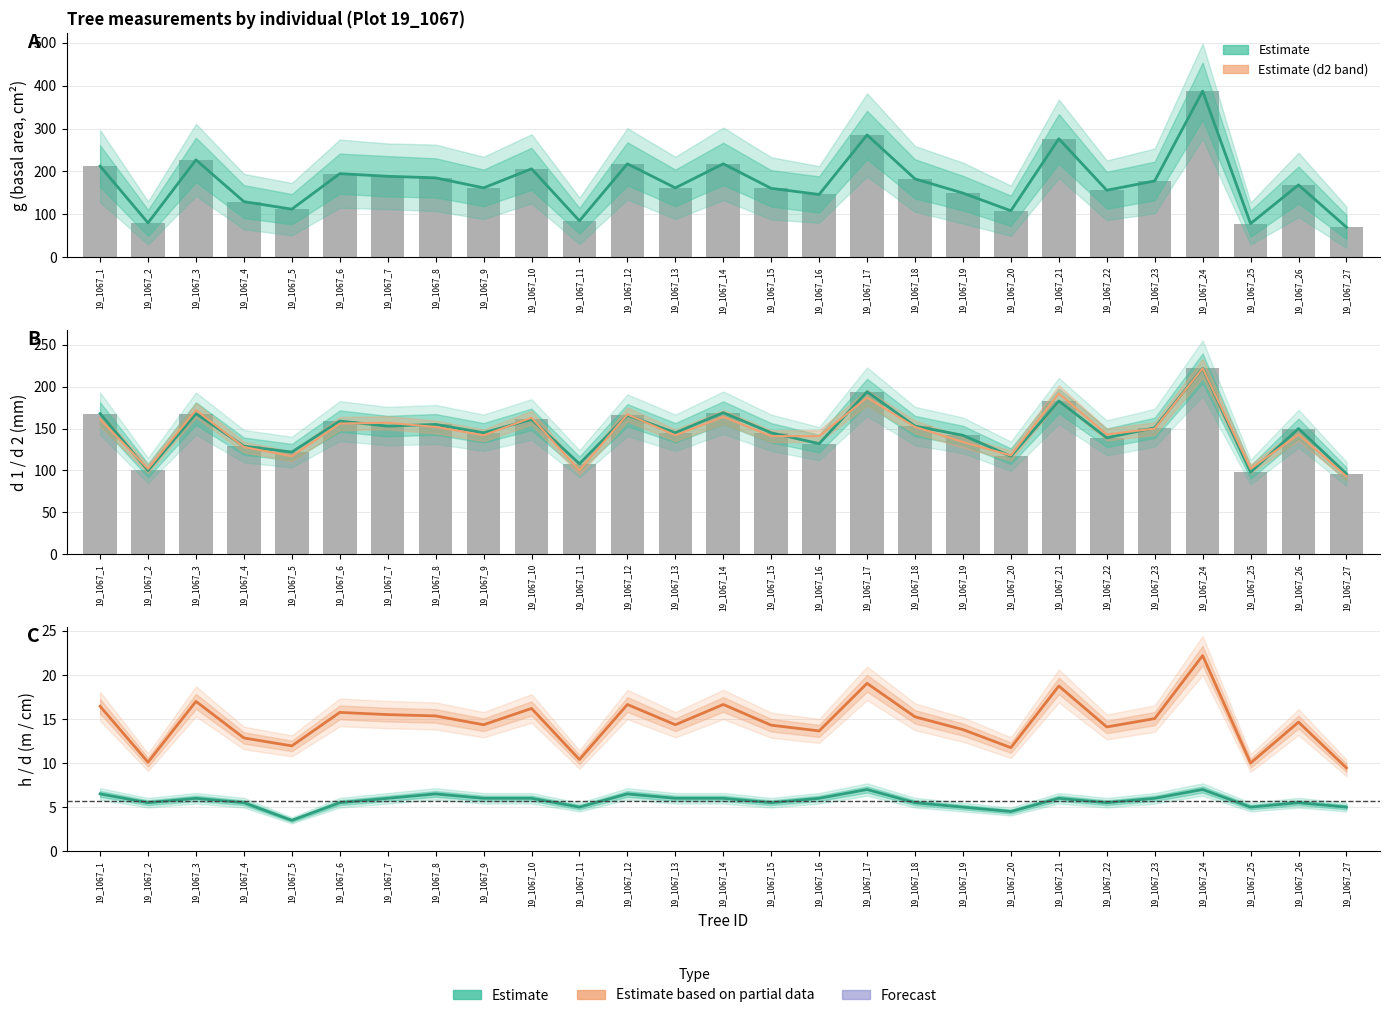

What is the difference between the second highest and second lowest values in the d 1 series?

96.0